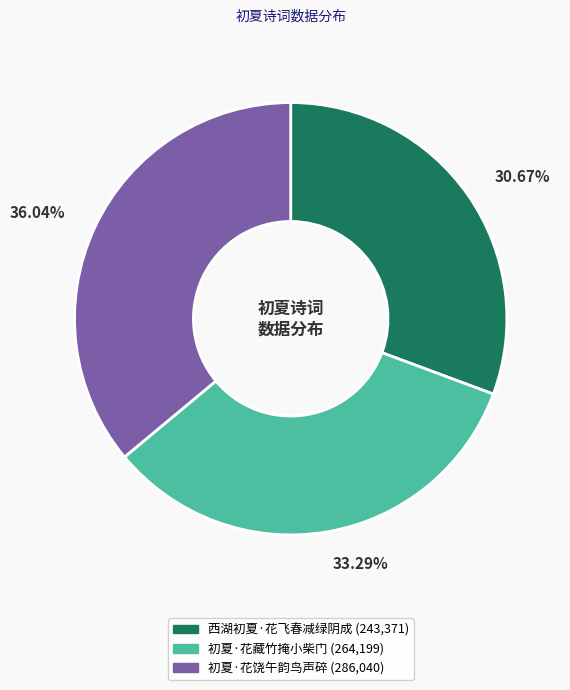

Rank the categories by value from highest to lowest.

初夏·花饶午韵鸟声碎, 初夏·花藏竹掩小柴门, 西湖初夏·花飞春减绿阴成